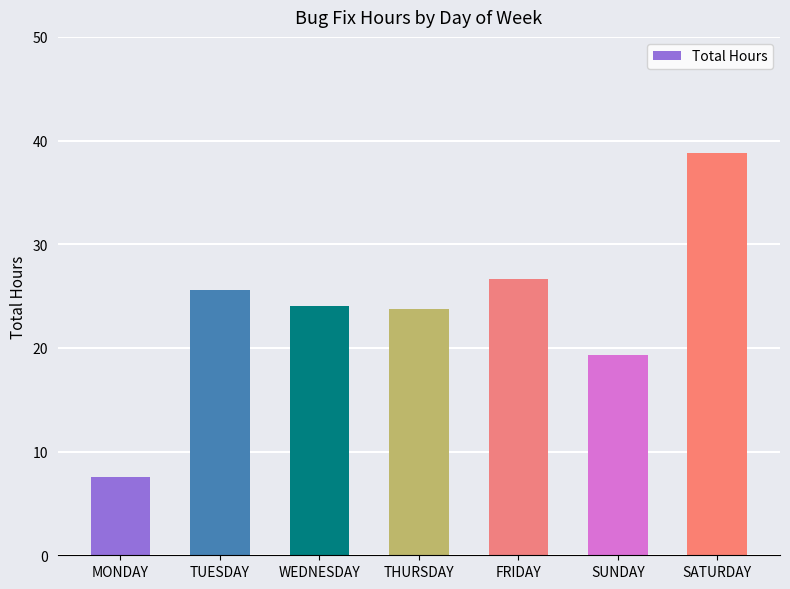

What is the average value?

23.7